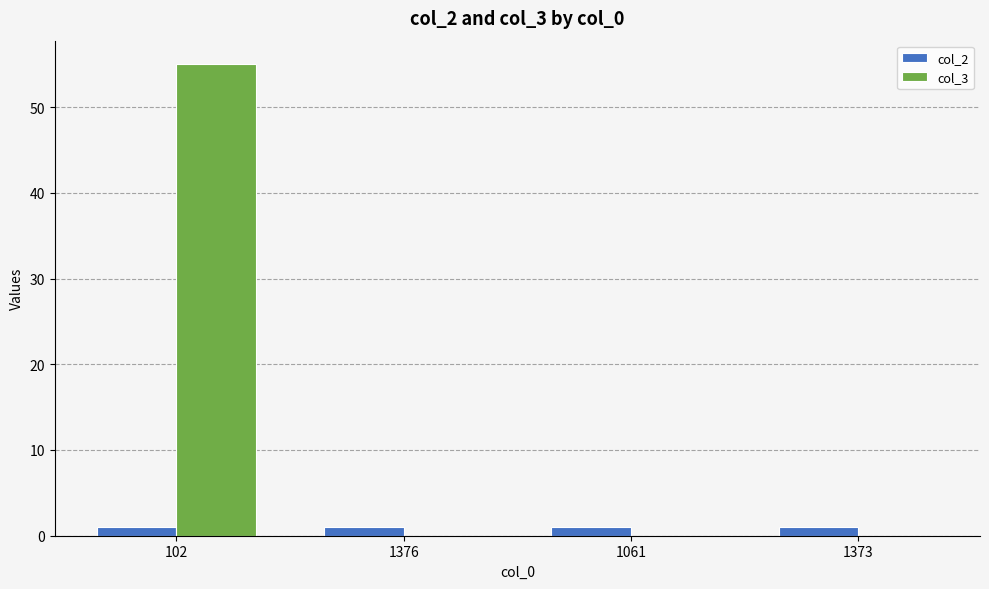

Which series has the largest total across all categories?

col_3